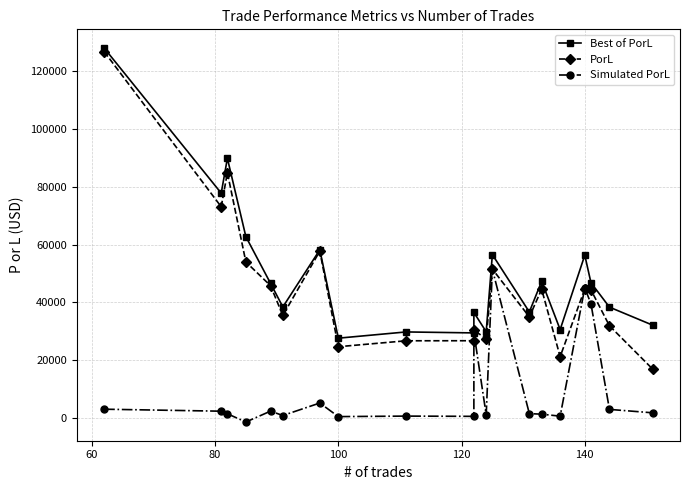

What is the greatest value displayed?

128089.3